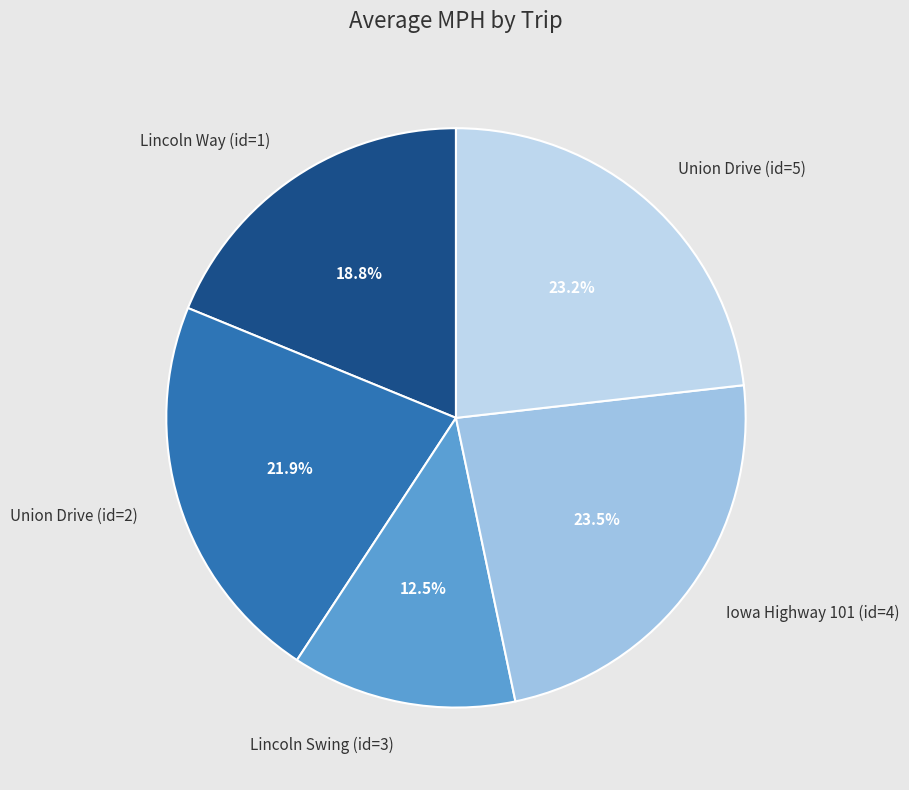

To the nearest percent, what is the combined percentage of Iowa Highway 101 (id=4) and Union Drive (id=5)?

47%